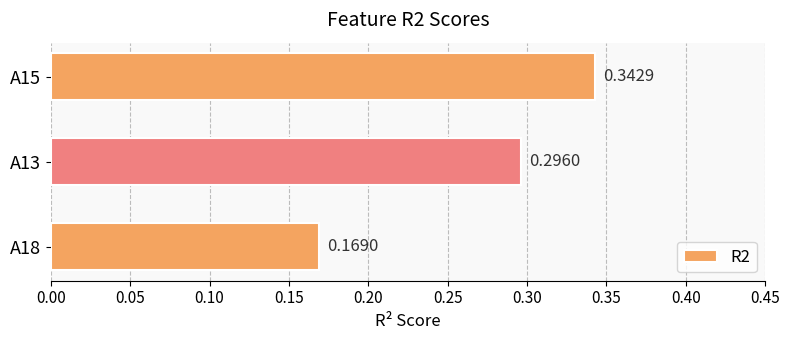

What is the change in value from A18 to A13?

+0.1